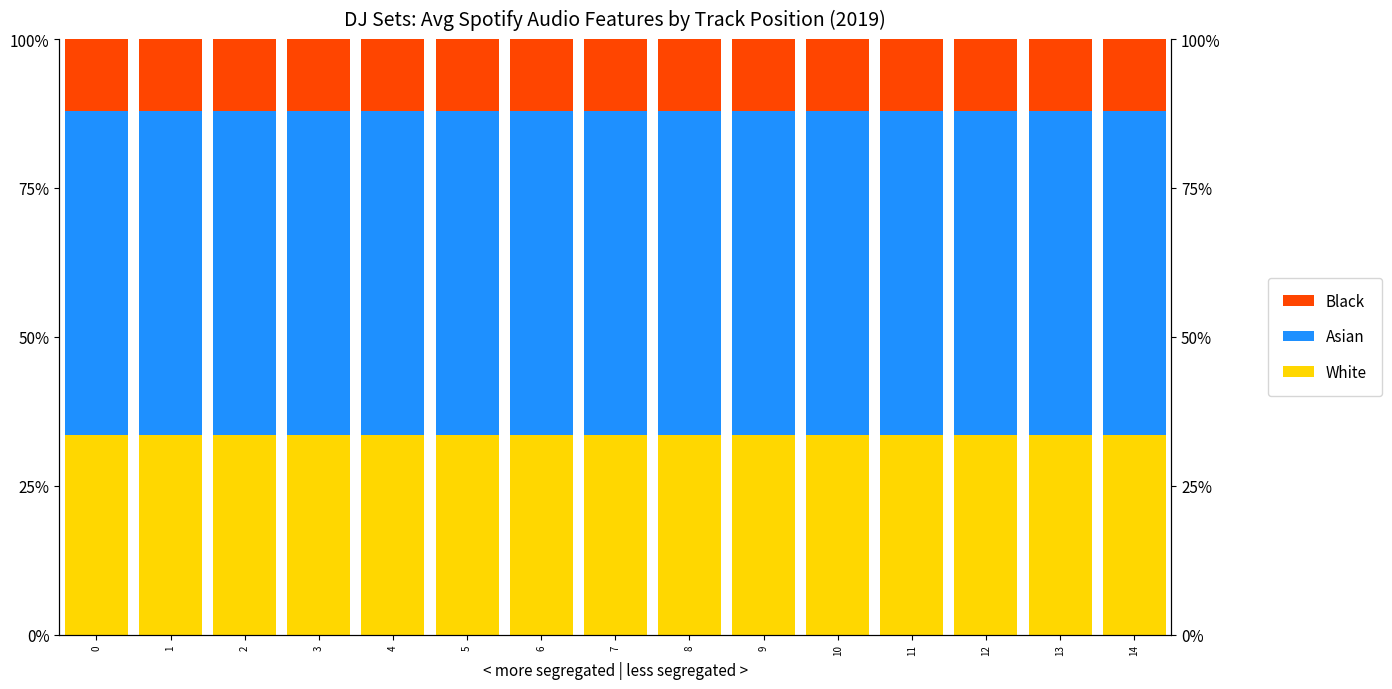

What is the sum of all White values?

5.0